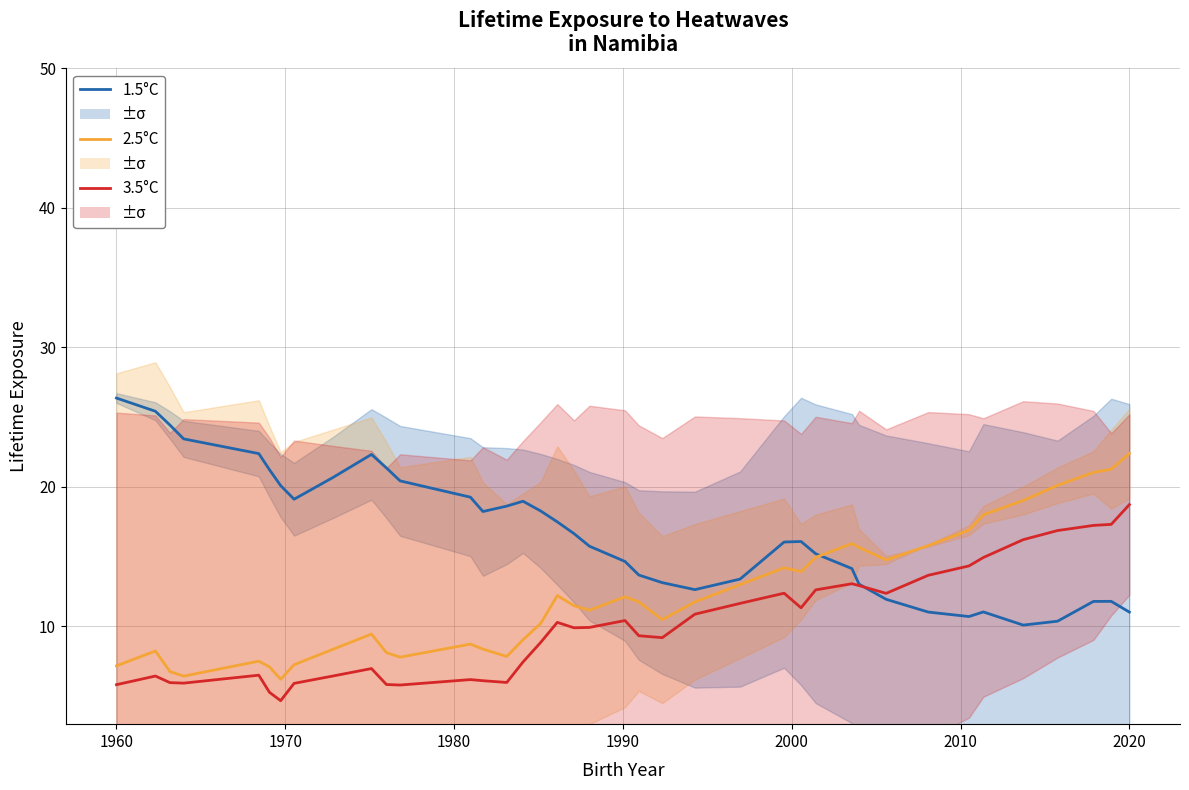

What are all the series names shown in the legend?

1.5°C, 2.5°C, 3.5°C